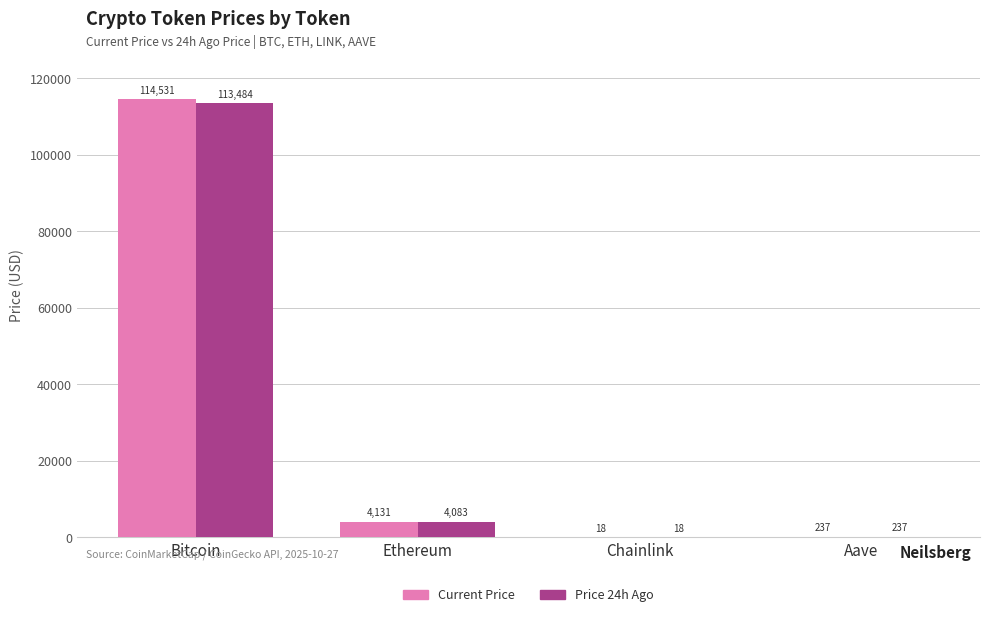

Where is Price 24h Ago nearest to the value 56751?

Ethereum